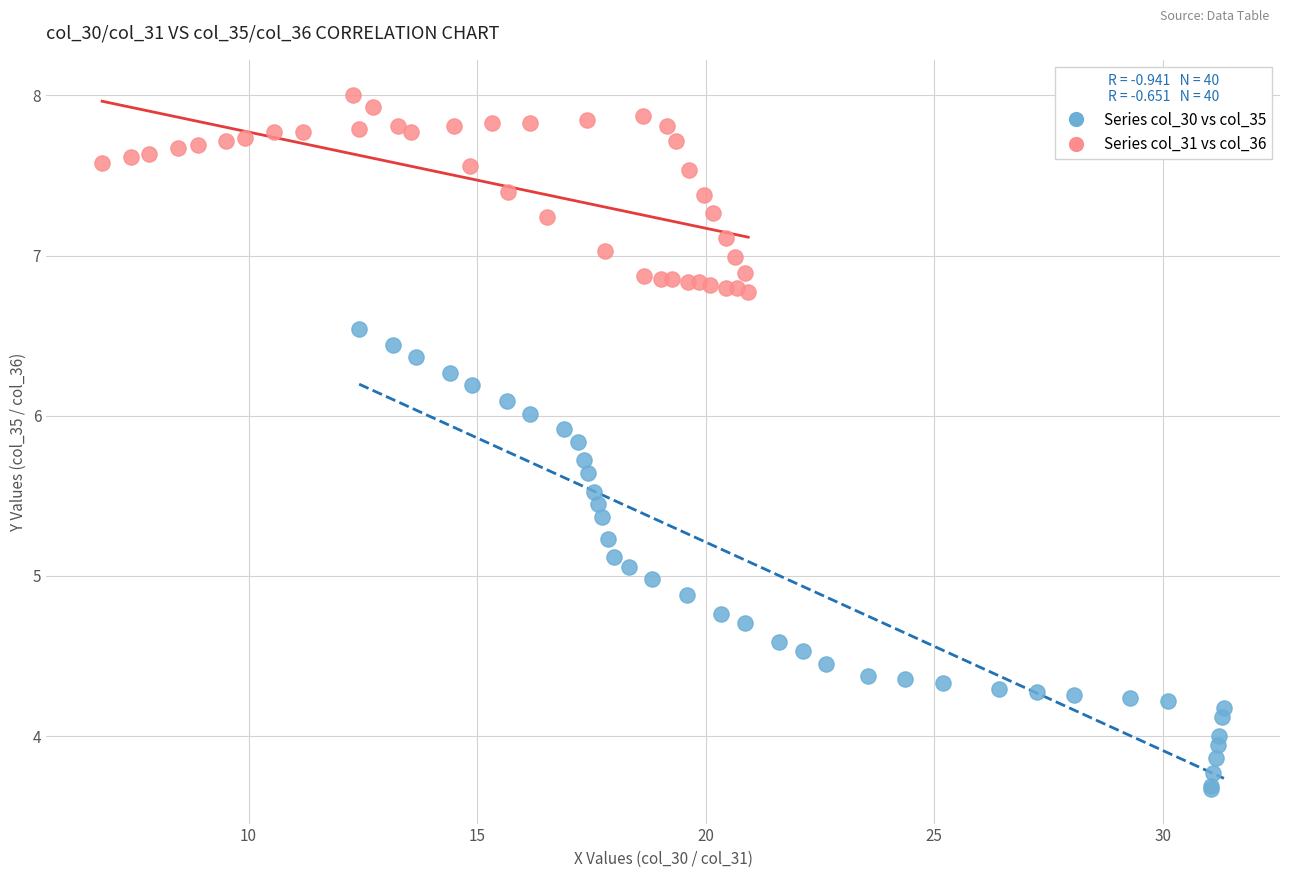

What are all the series names shown in the legend?

Series col_30 vs col_35, Series col_31 vs col_36